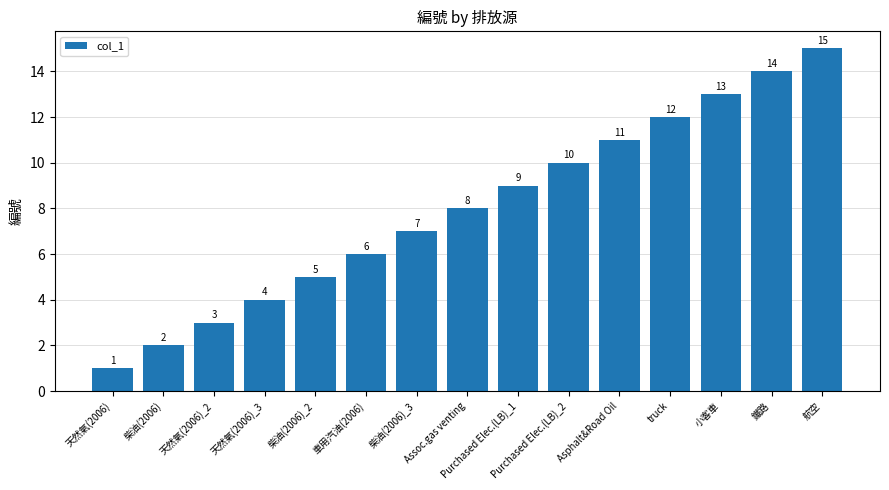

Reading left to right, extract all data points from this chart.

1	2	3	4	5	6	7	8	9	10	11	12	13	14	15